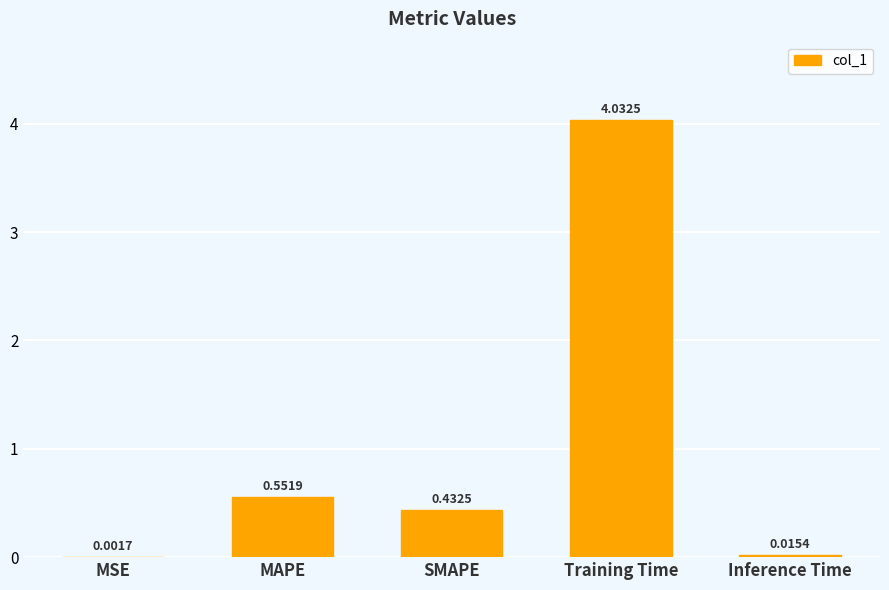

What is the sum of all values?

5.0